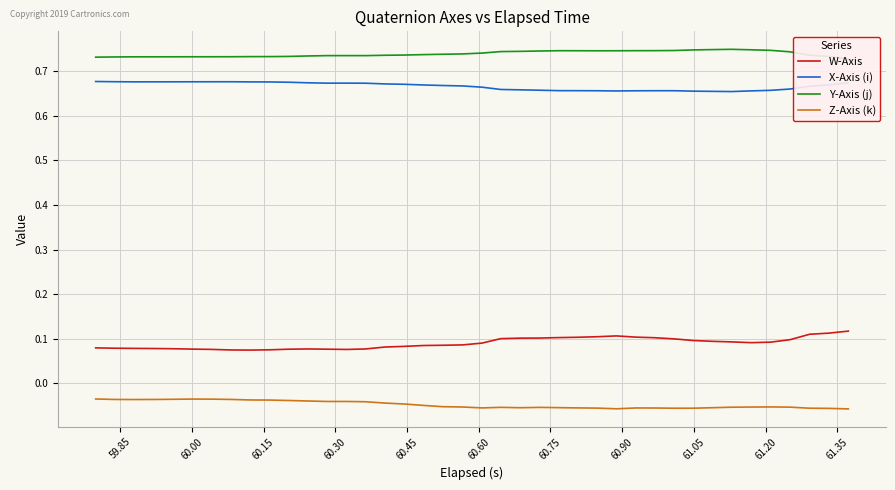

True or false: Z-Axis (k) and W-Axis intersect in this chart.

False